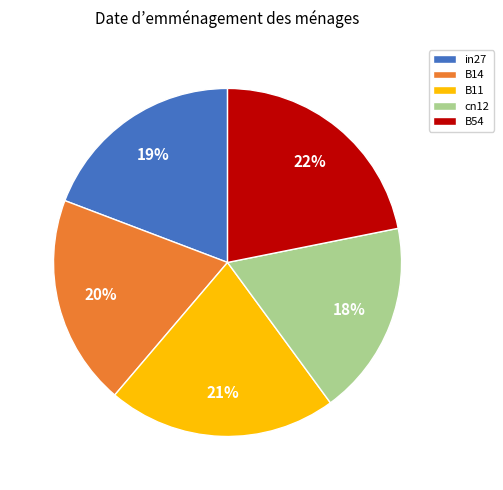

How many segments does this pie chart have?

5